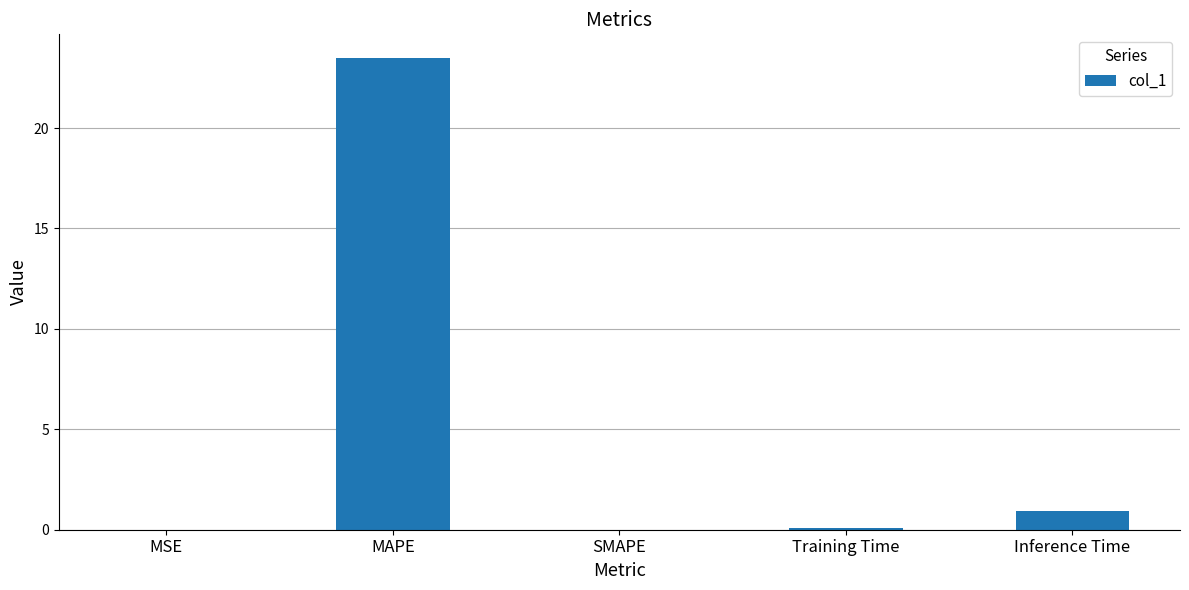

Which label corresponds to the largest value in the chart?

MAPE